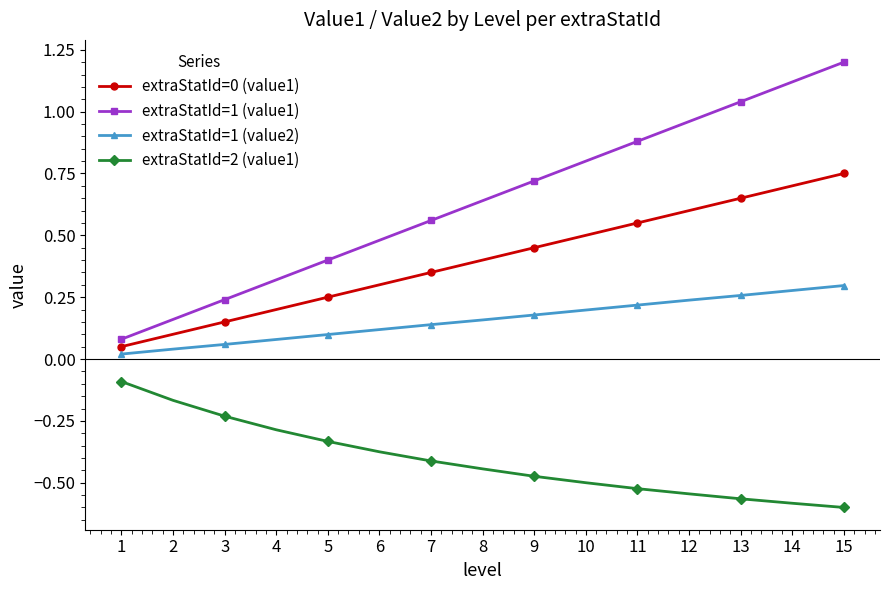

True or false: extraStatId=0 (value1) has more than 2 points higher than both neighbors.

False